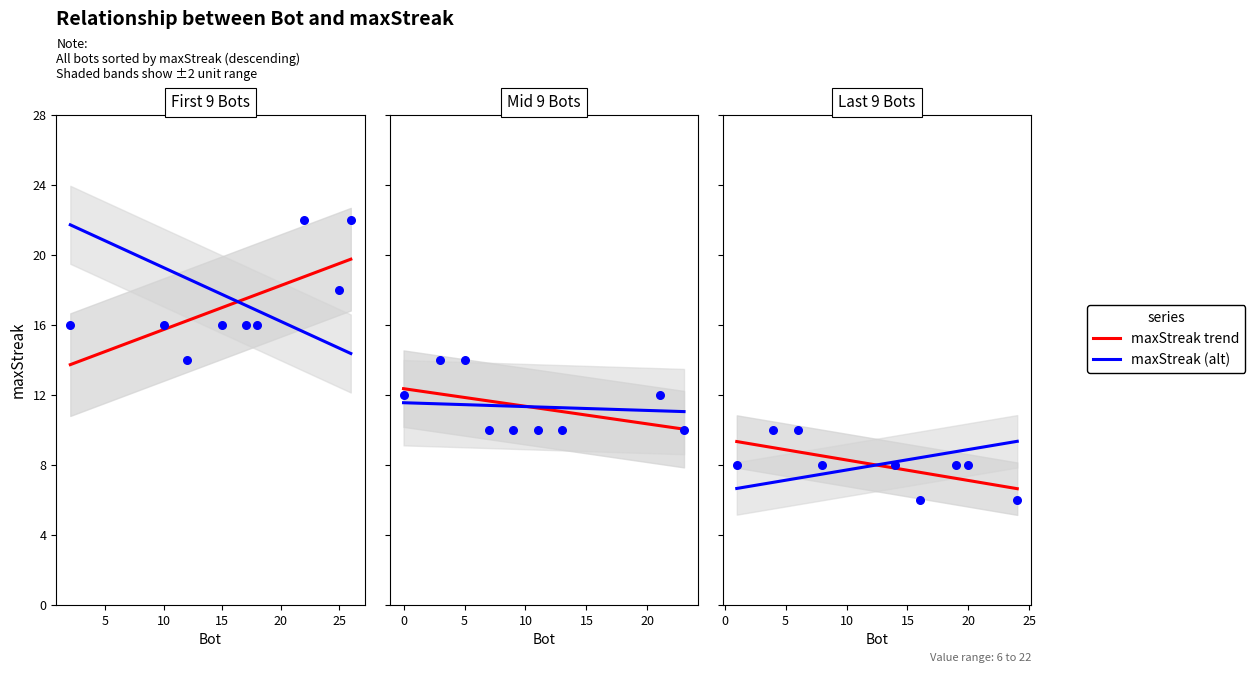

Between 23 and 19, which is larger?

23